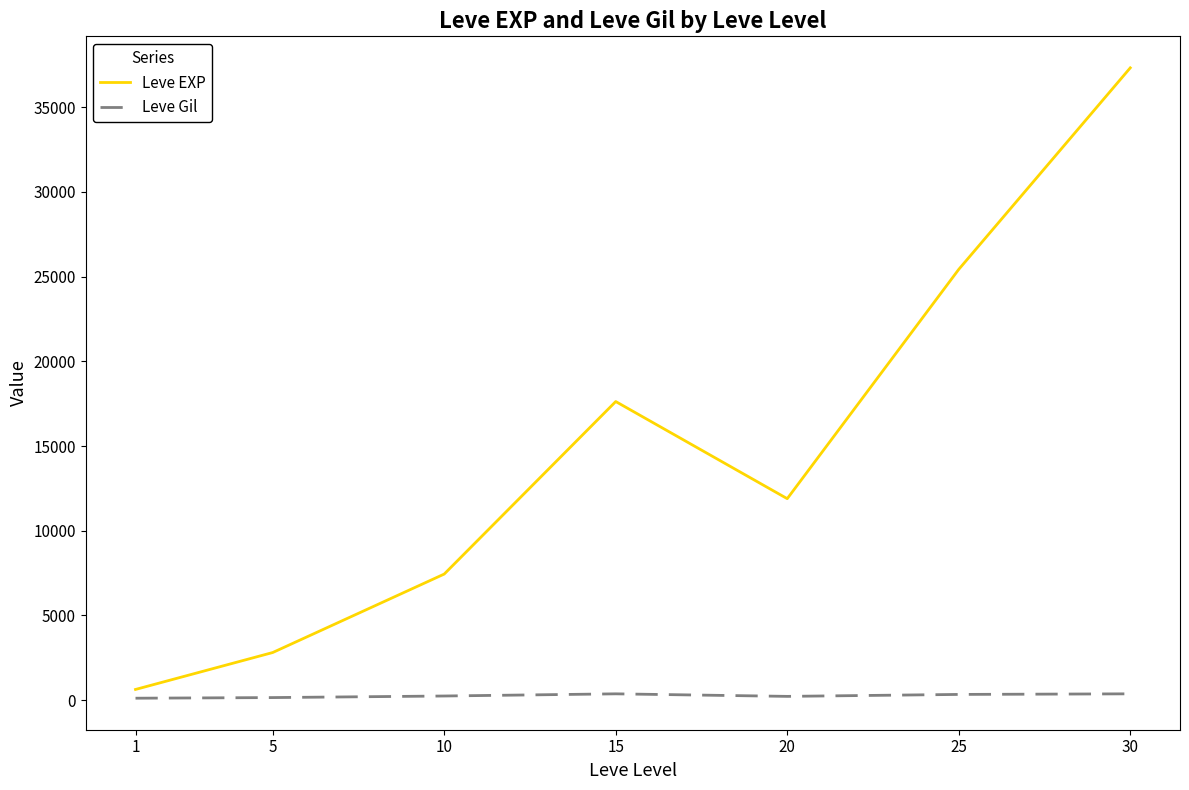

Between 1 and 30, which series saw the biggest shift?

Leve EXP